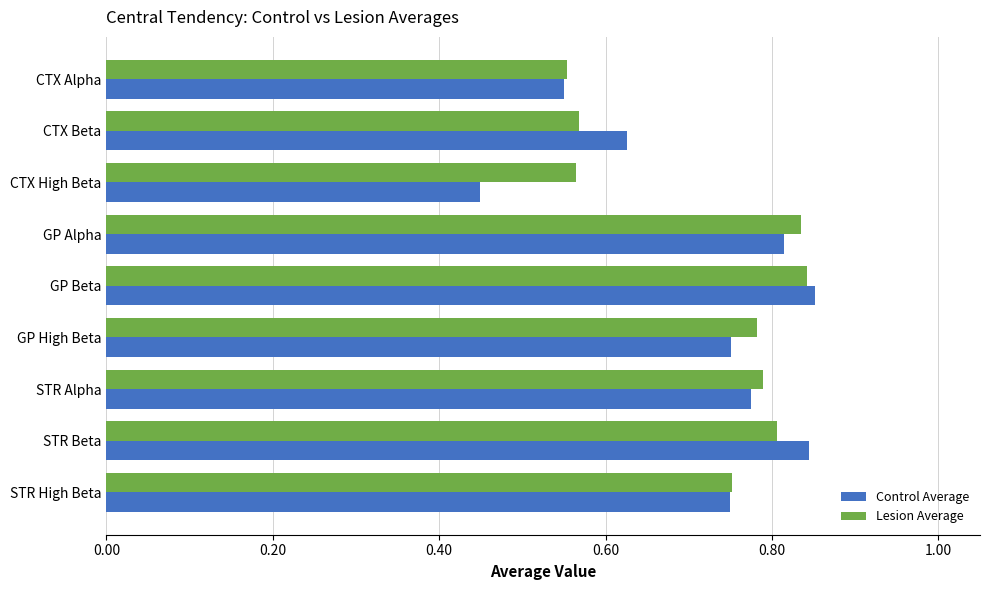

What are all the series names shown in the legend?

Control Average, Lesion Average